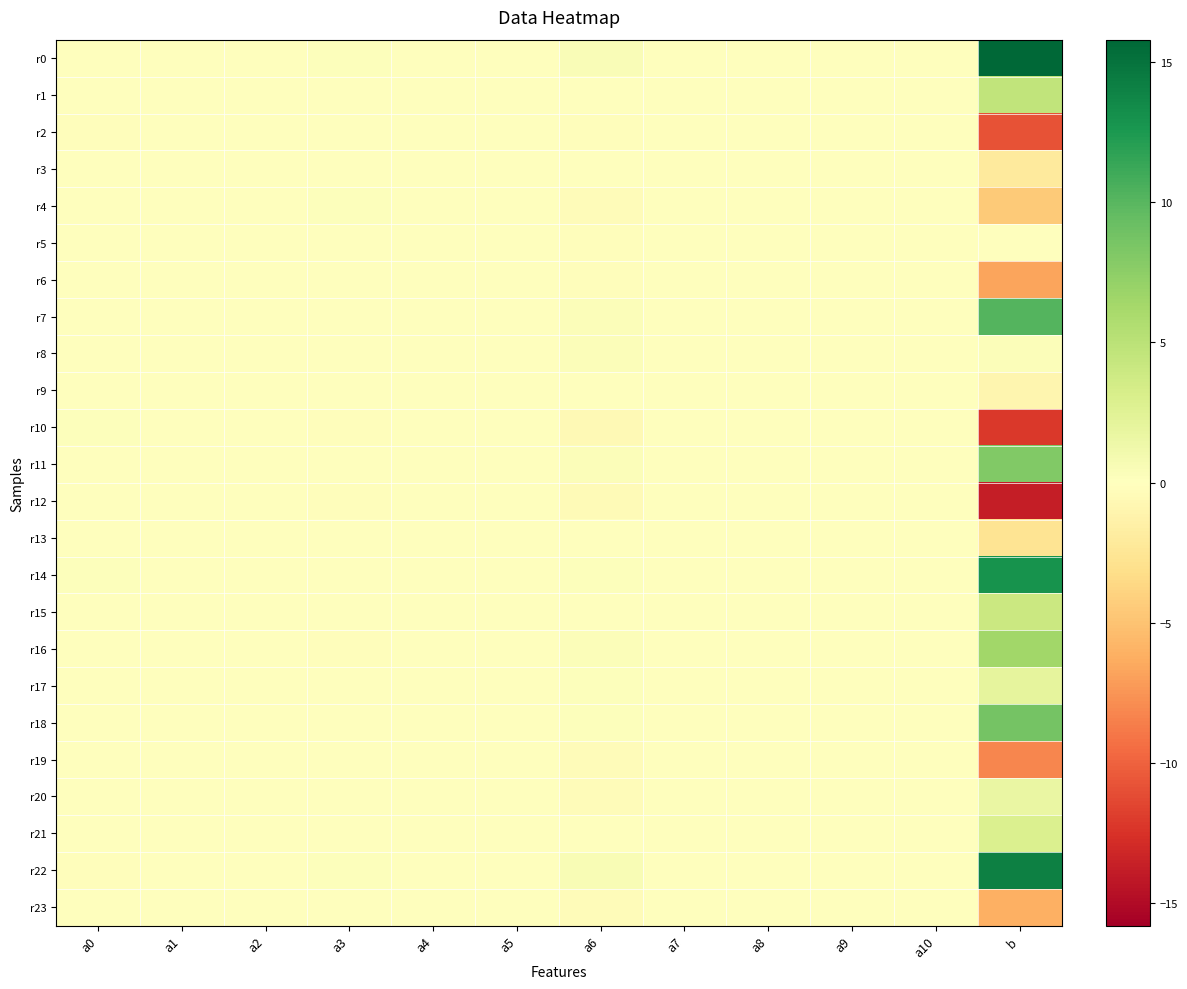

At which category is the sum across all series the highest?

b